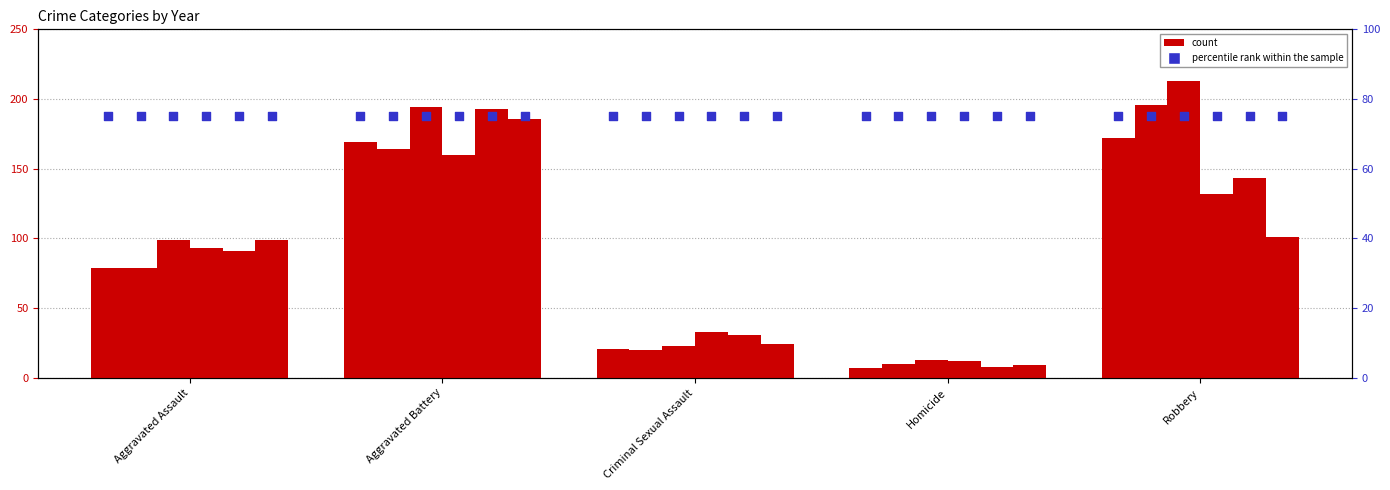

At which category is the sum across all series the highest?

Aggravated Battery